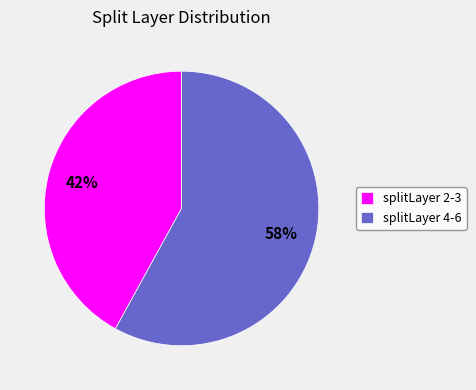

Is there any slice that represents more than half of the pie?

Yes